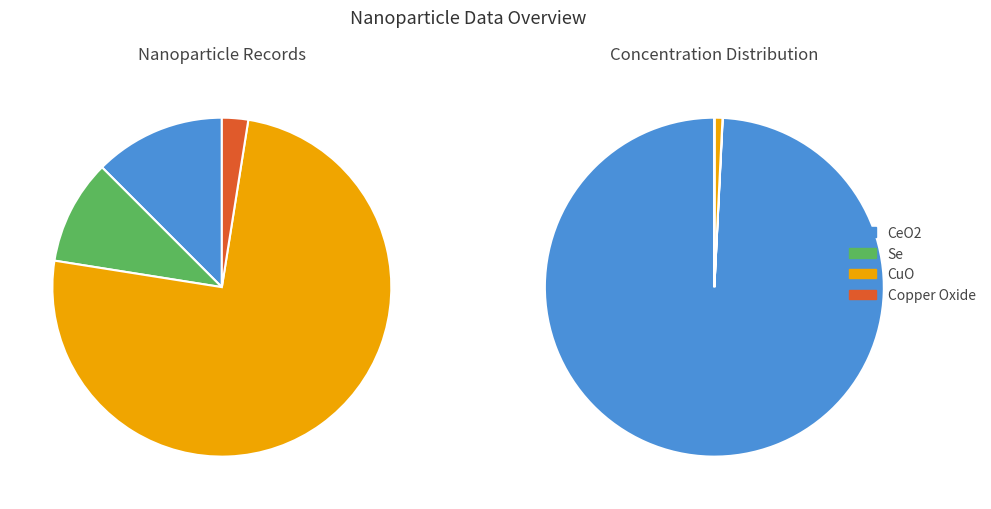

Is it true that Copper Oxide is 1% of the pie?

False